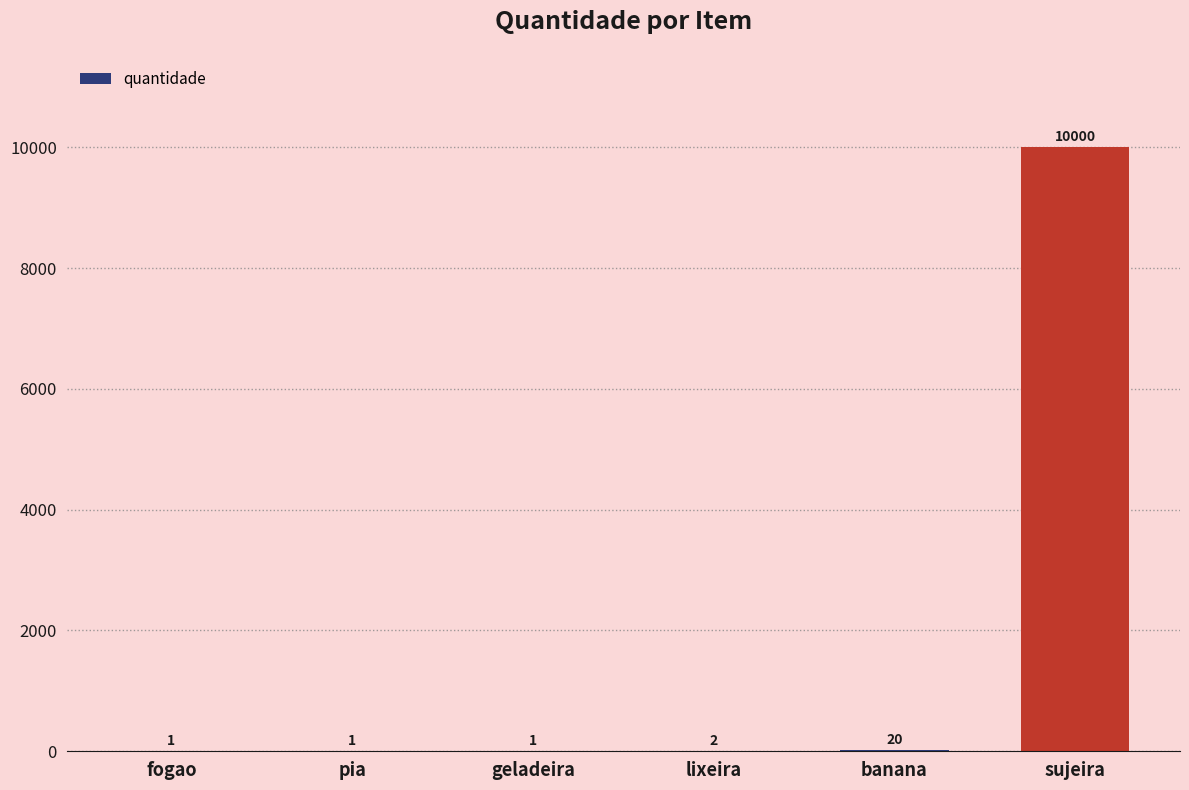

How many series are shown in this chart?

1